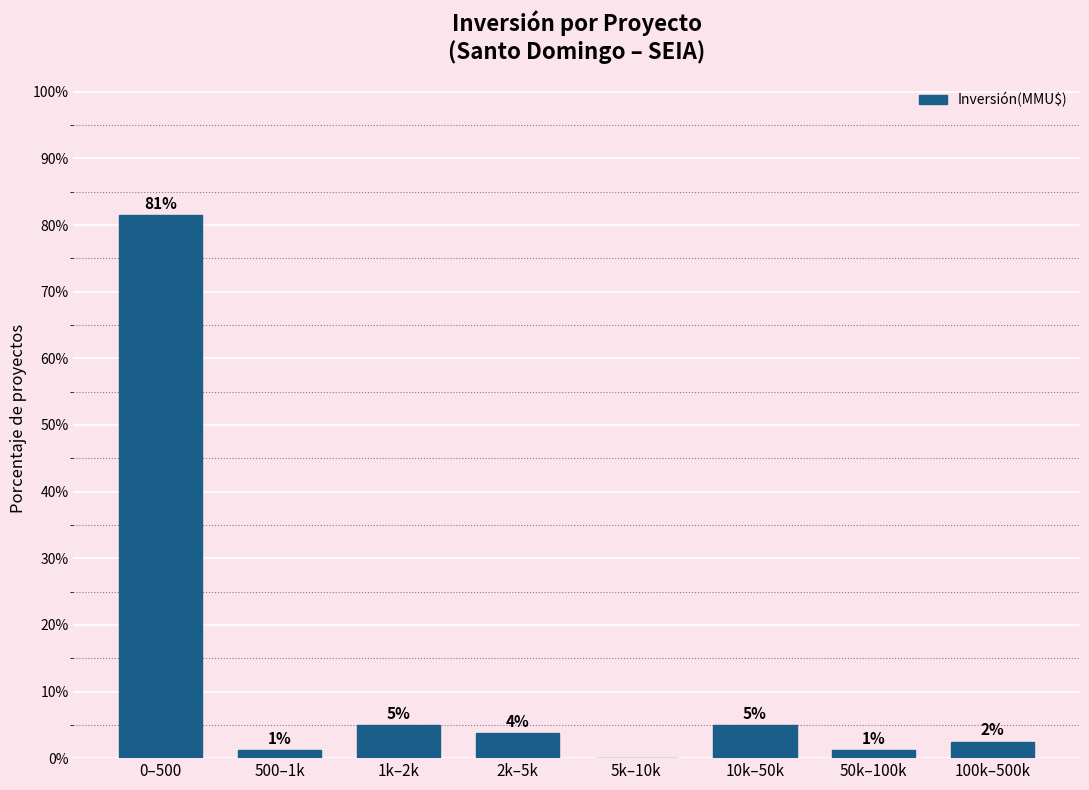

Are the bars horizontal?

No